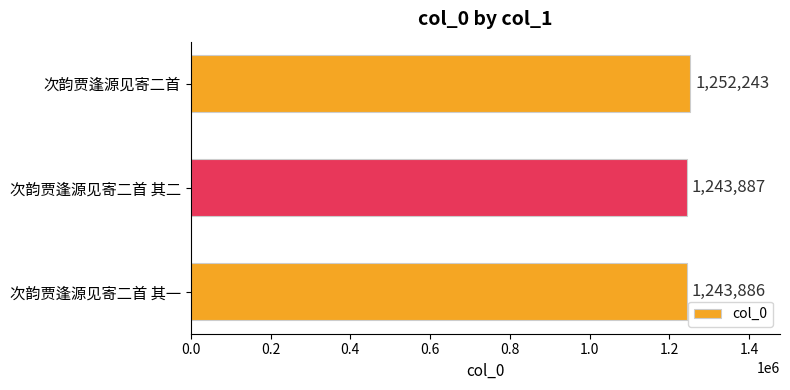

What is the ratio of the value at 次韵贾逢源见寄二首 to the value at 次韵贾逢源见寄二首 其一?

1.0